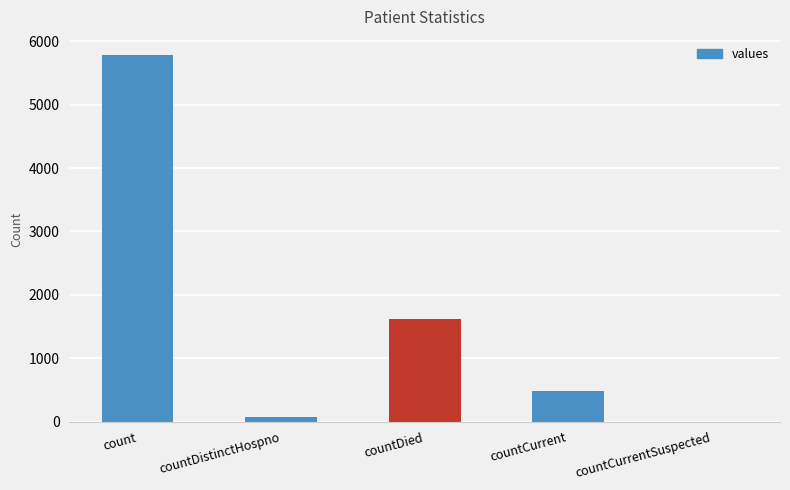

Between countDistinctHospno and countCurrent, which is larger?

countCurrent